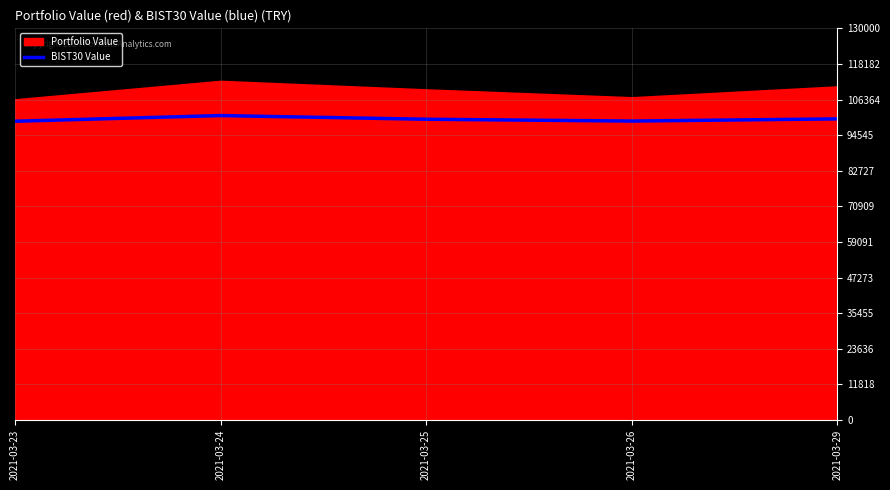

What is the smallest value displayed?

99155.5